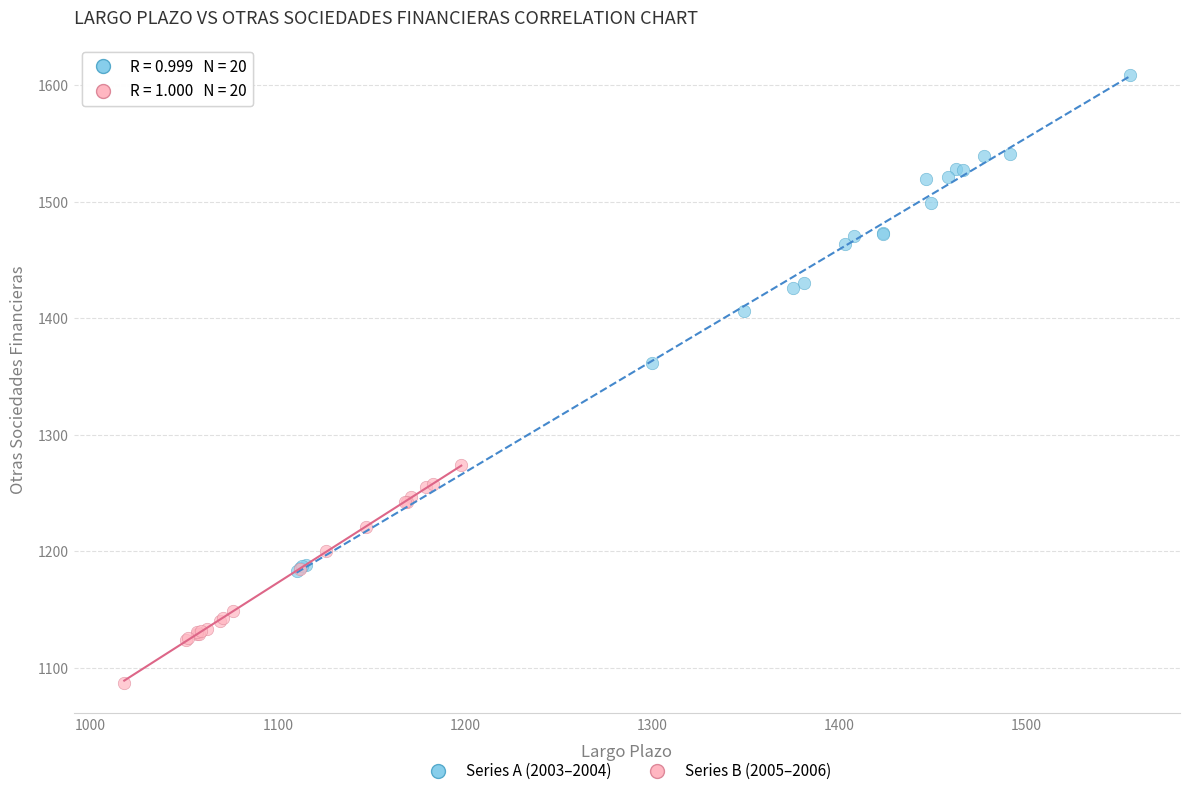

Which series has the widest spread of Y values?

Series A (2003–2004)